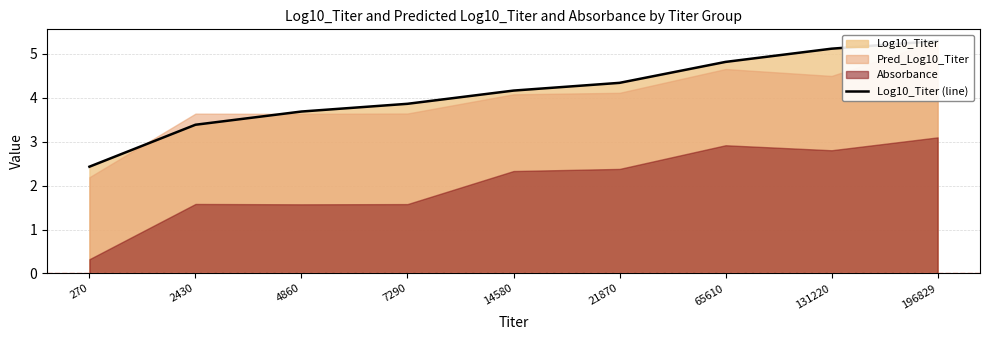

Rank the categories by value from highest to lowest.

196829, 131220, 65610, 21870, 14580, 7290, 4860, 2430, 270